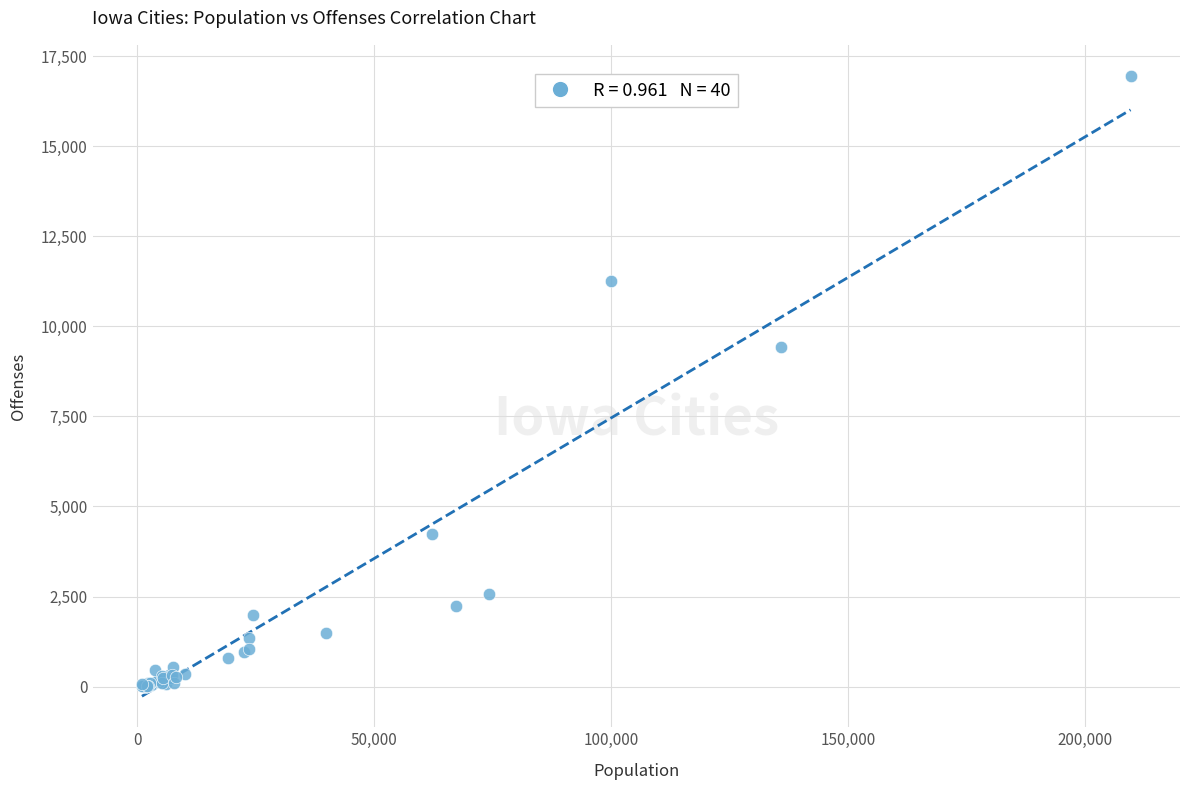

What Y value in the scatter plot is closest to 8475?

9434